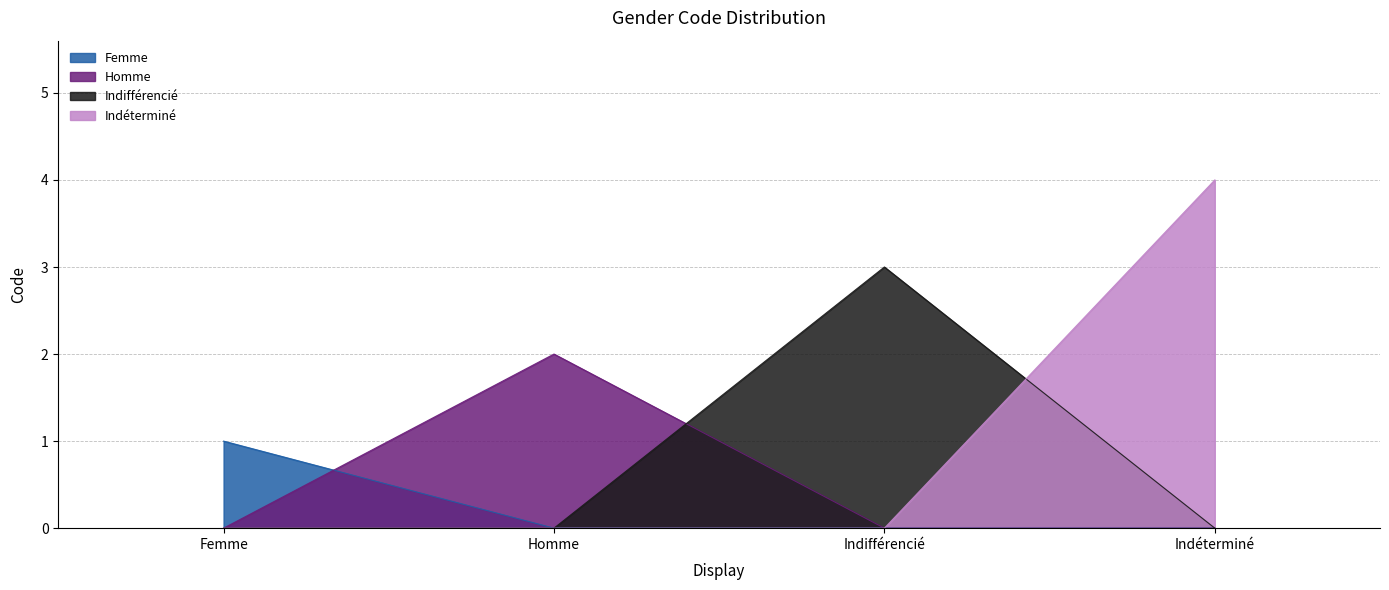

What is the ratio of the value at Indéterminé to the value at Homme?

2.0